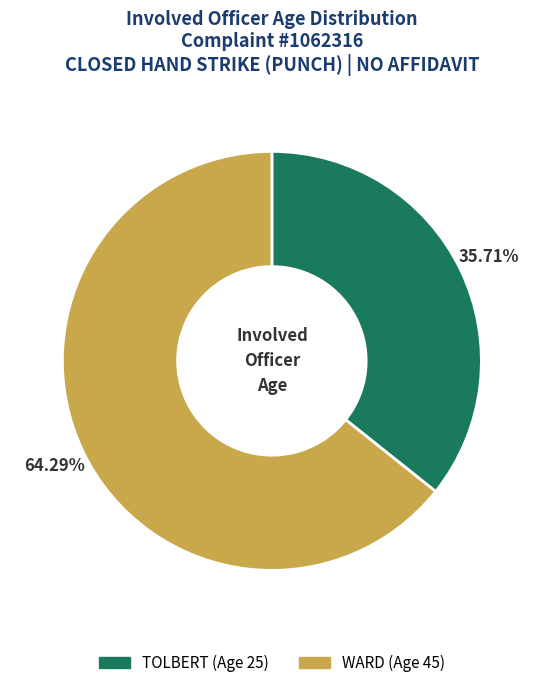

To the nearest percent, what is the combined percentage of TOLBERT (Age 25) and WARD (Age 45)?

100%